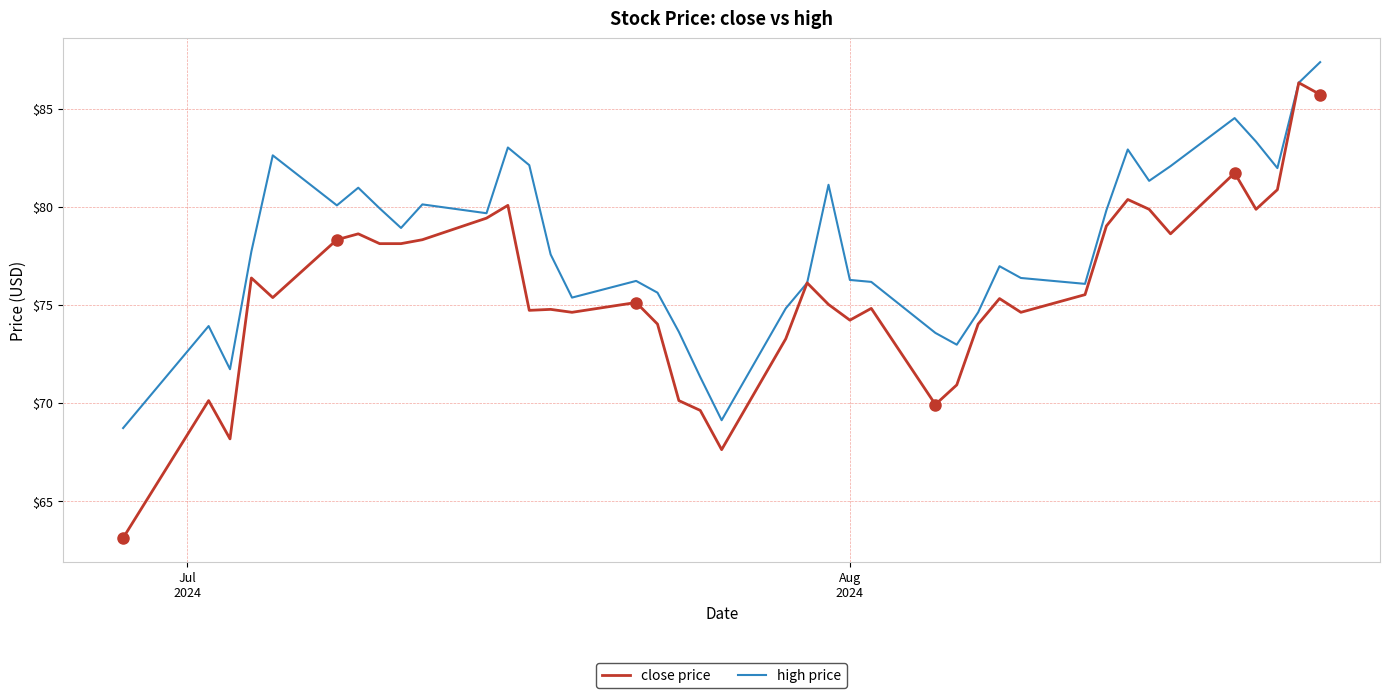

Which series has the largest total across all categories?

high price